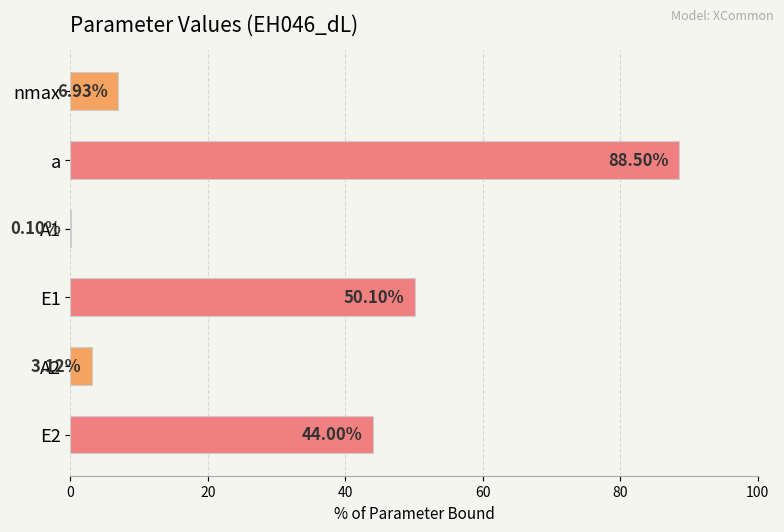

Where is the data nearest to the value 44?

E2